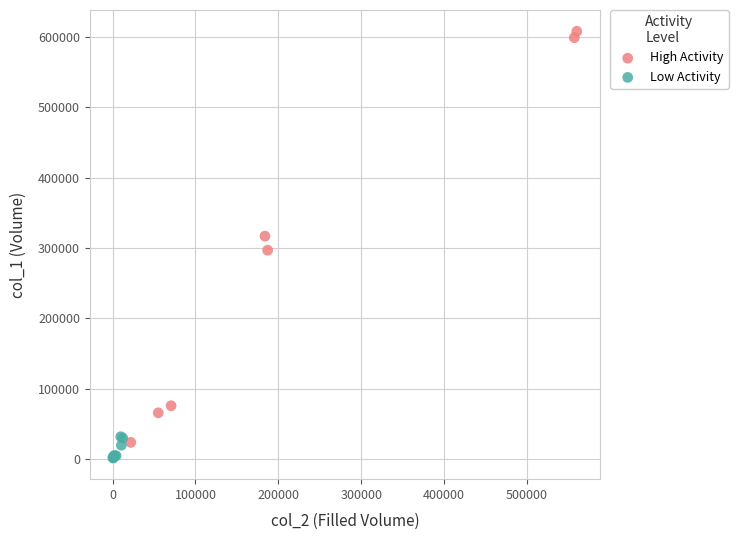

Which series has the widest spread of Y values?

High Activity